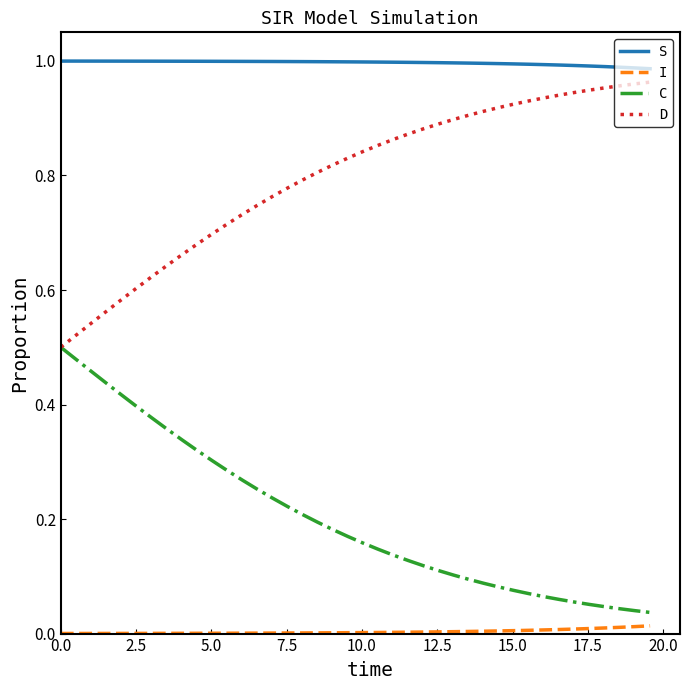

At how many categories does at least one series exceed 0?

40